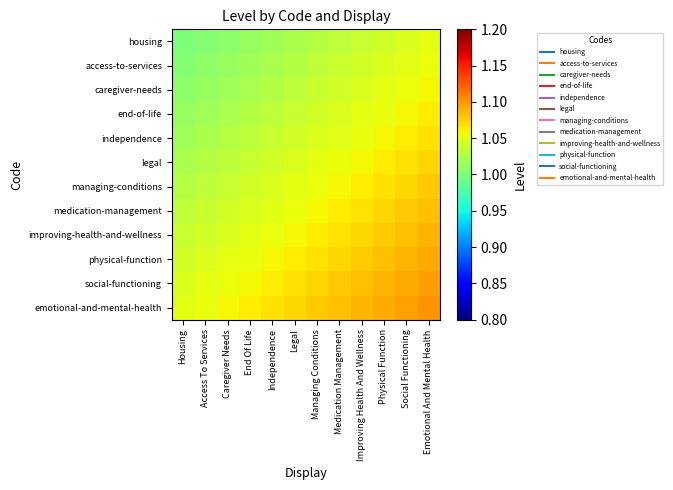

How many distinct data groups are displayed?

12